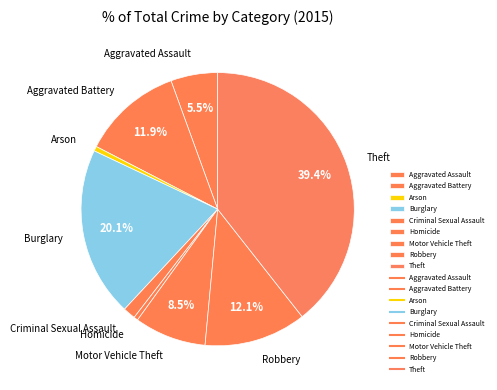

Count the number of slices in the pie.

9